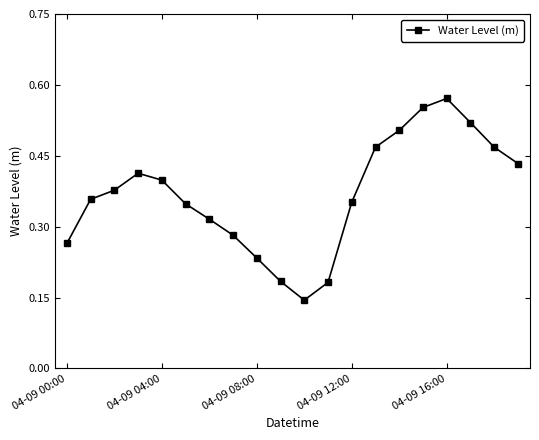

How many points are higher than both their immediate neighbors (excluding endpoints)?

2